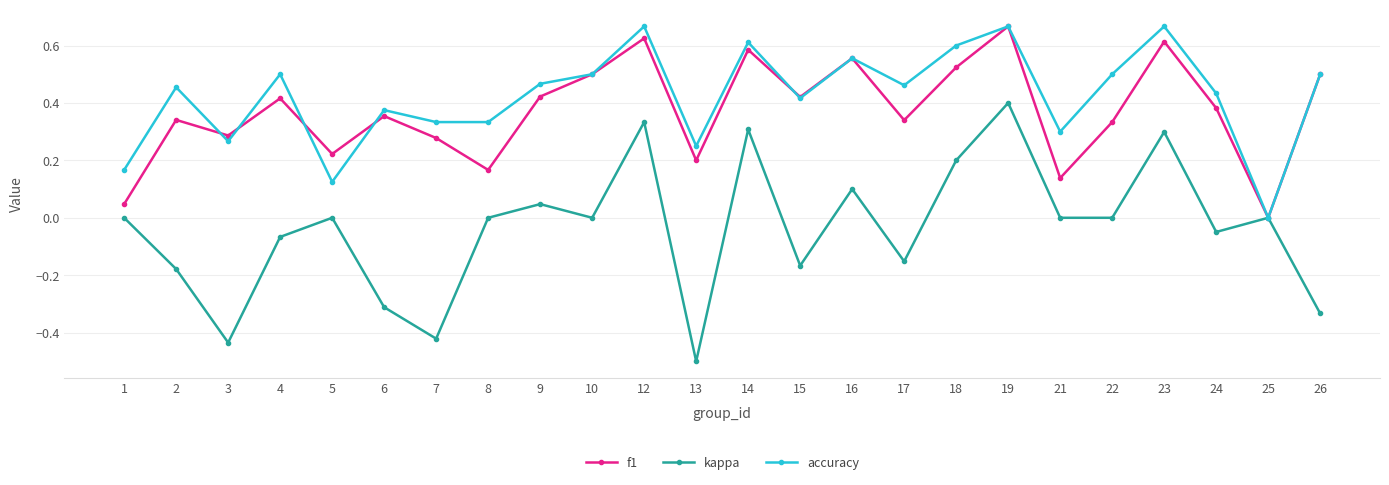

Which series changed the most between 12 and 26?

kappa